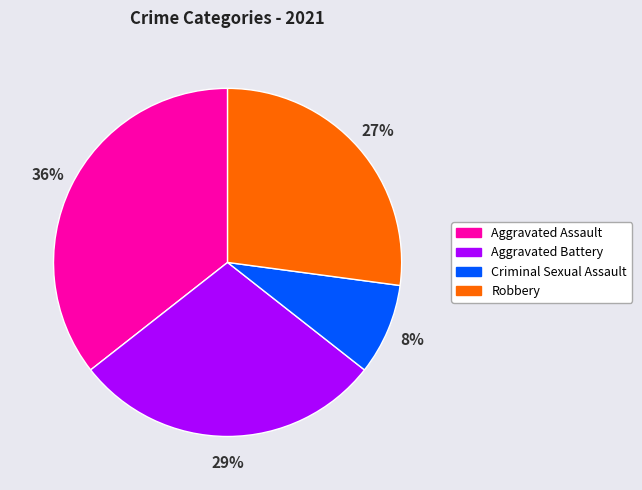

What is the ratio of the value at Criminal Sexual Assault to the value at Aggravated Battery?

0.3